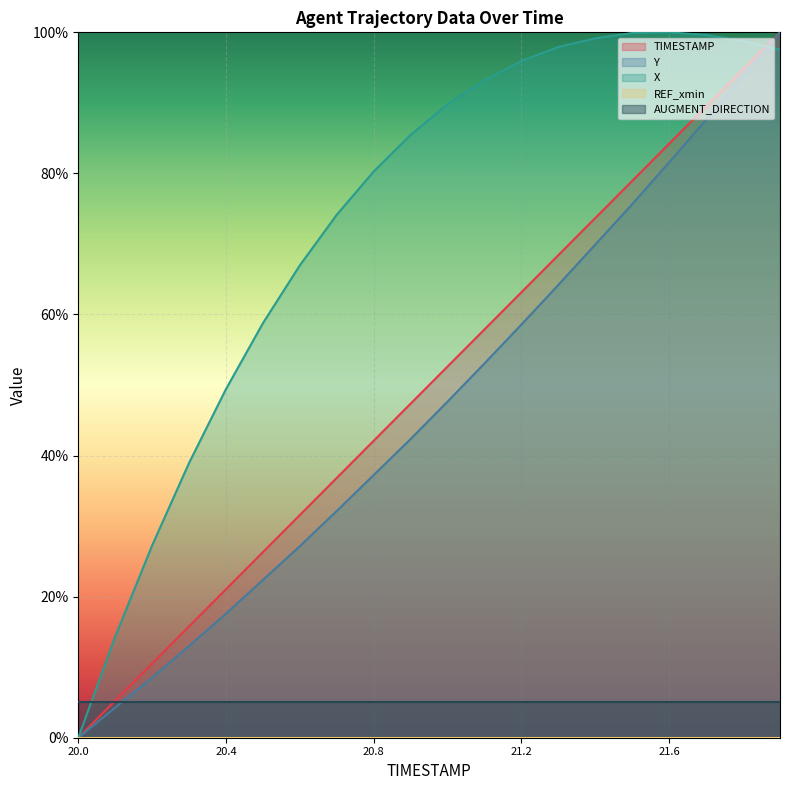

Where does the Y series first go above 47?

21.0